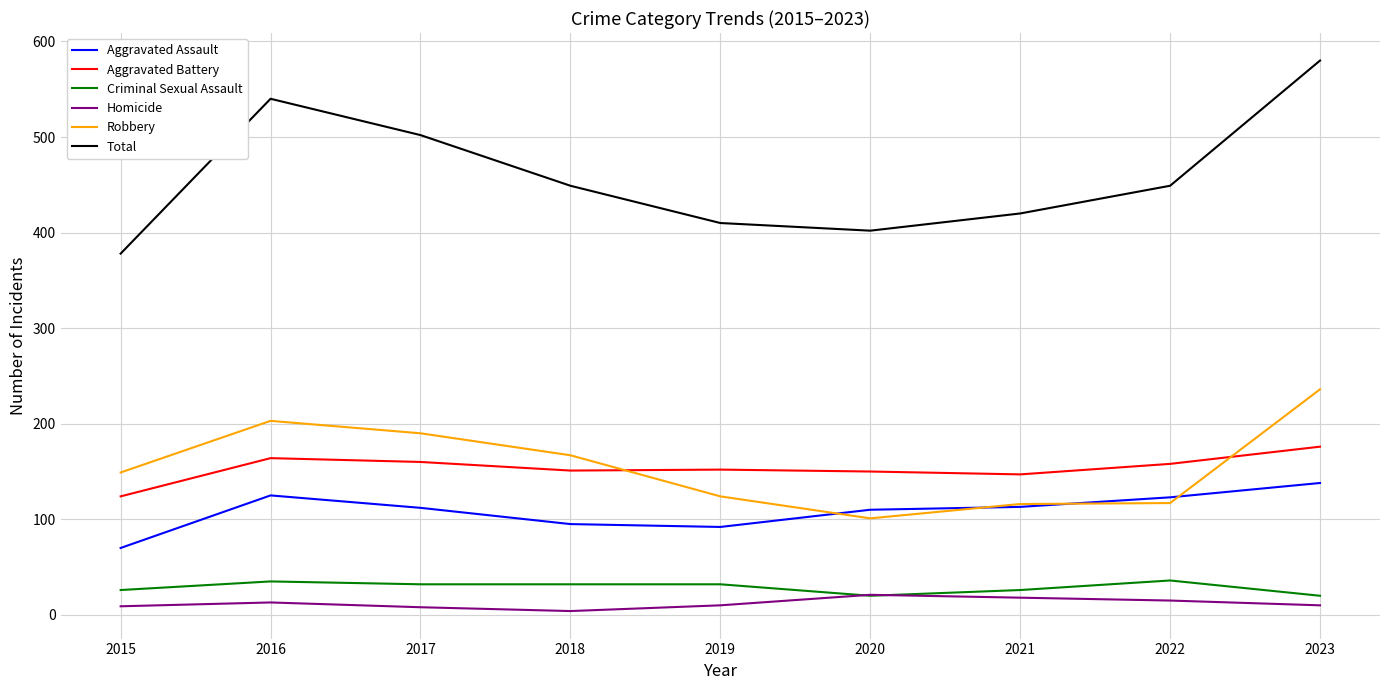

What is the minimum value shown in the chart?

4